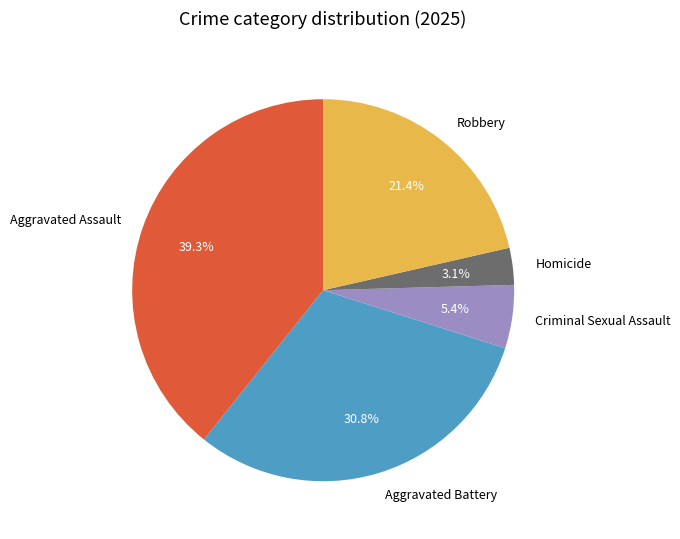

How many segments does this pie chart have?

5